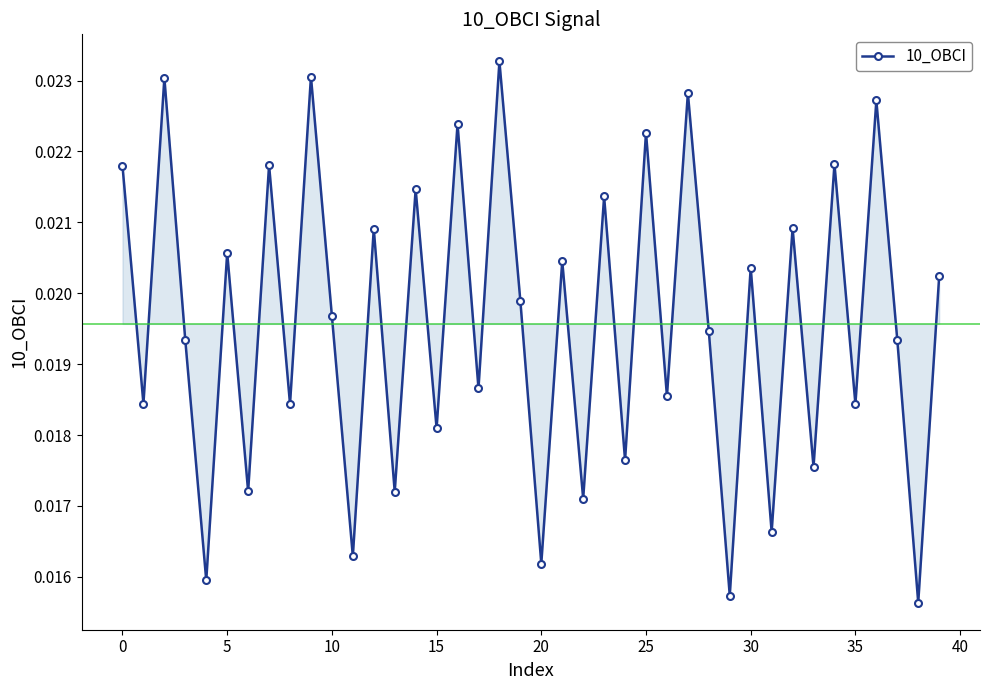

What is the sum of all values?

0.8